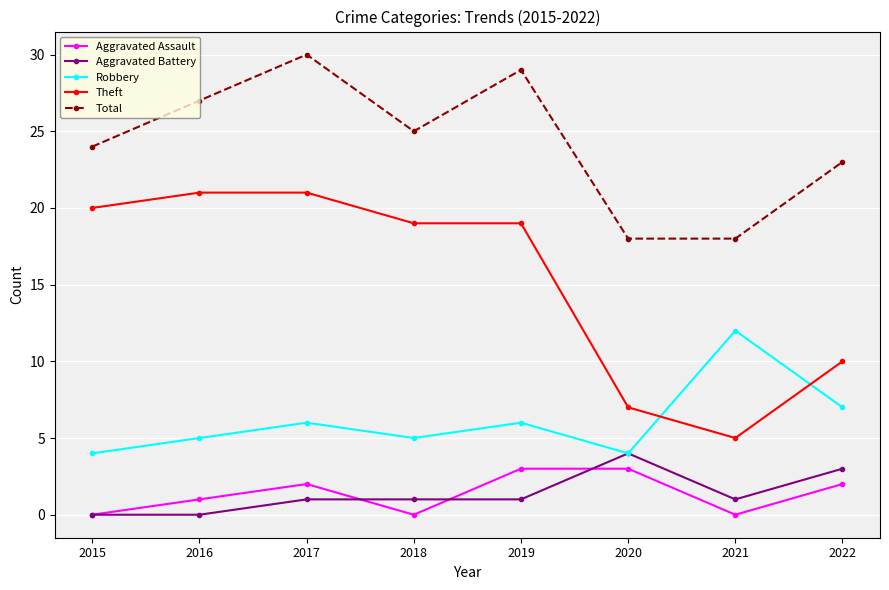

What is the total value across all series at 2022?

45